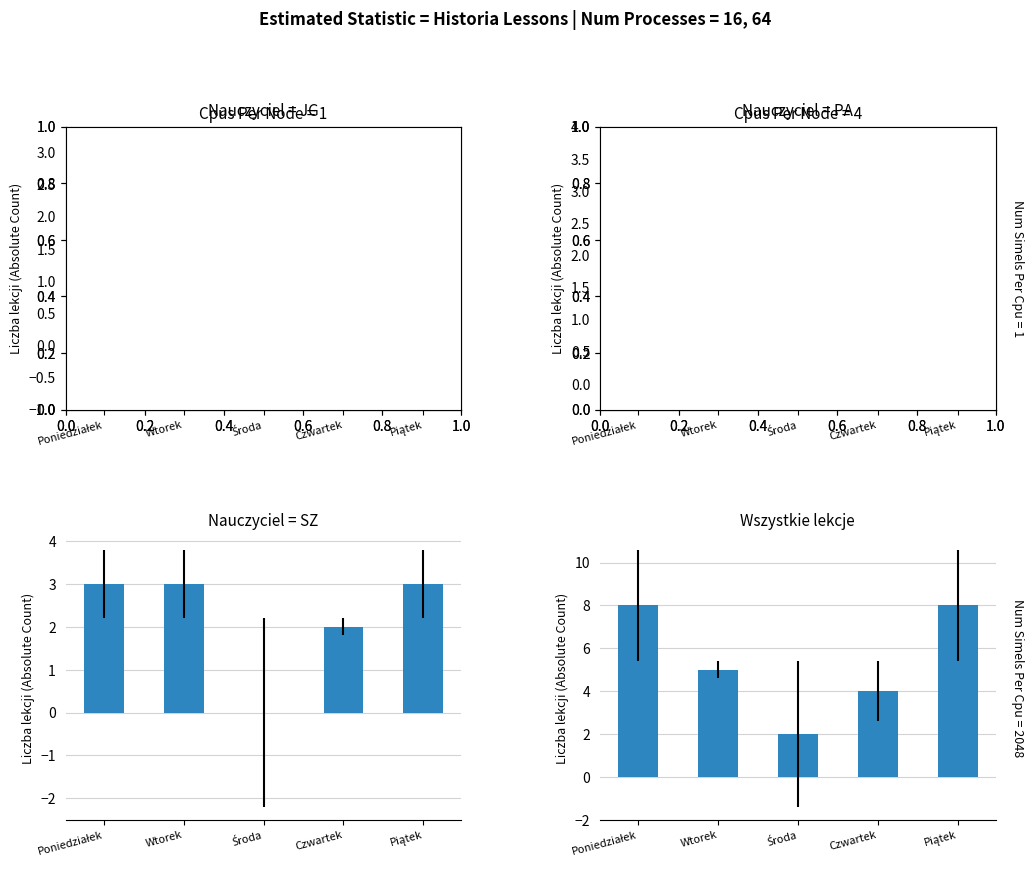

At how many categories does at least one series exceed 3?

4